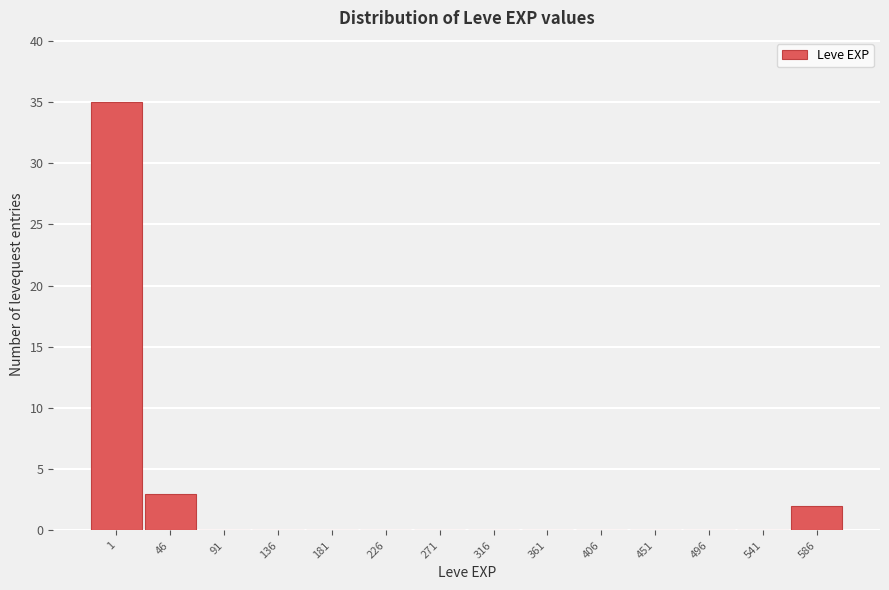

Reading right to left, extract all data points from this chart.

586=2	541=0	496=0	451=0	406=0	361=0	316=0	271=0	226=0	181=0	136=0	91=0	46=3	1=35